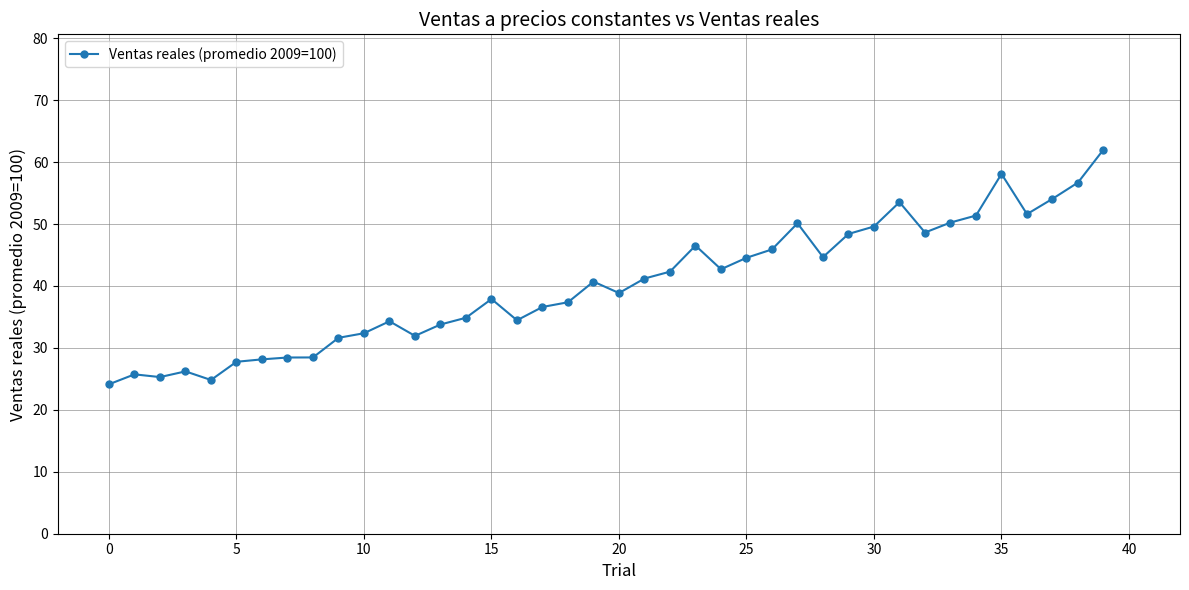

What is the value of the 22nd point from the left?

41.2